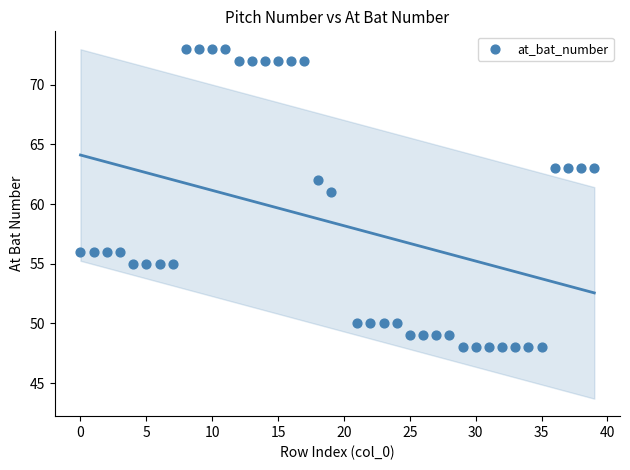

What is the range of Y values (max minus min)?

25